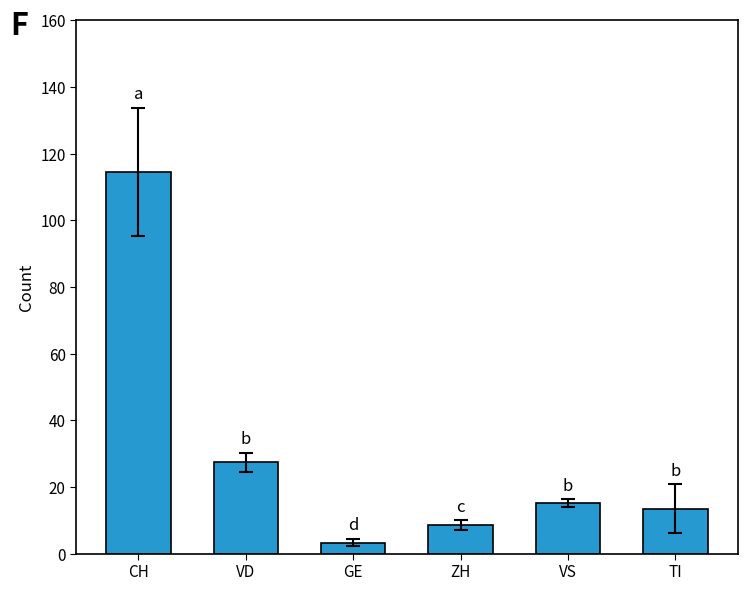

The chart shows a value of 7.4 at VS. True or false?

False